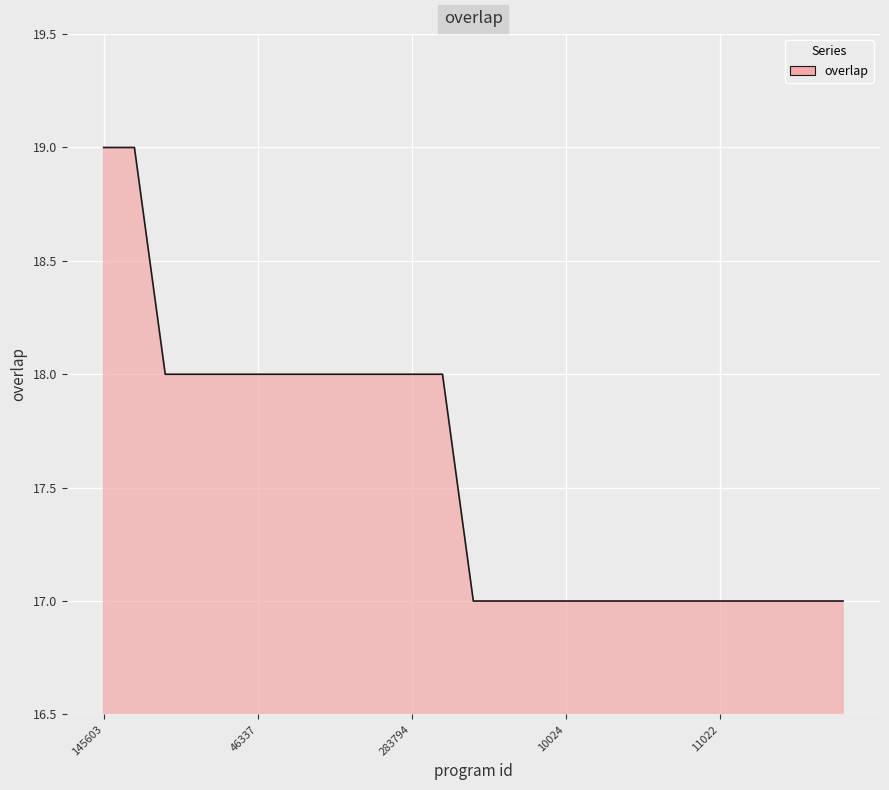

Reading left to right, transcribe all the data shown in this chart.

19	19	18	18	18	18	18	18	18	18	18	18	17	17	17	17	17	17	17	17	17	17	17	17	17